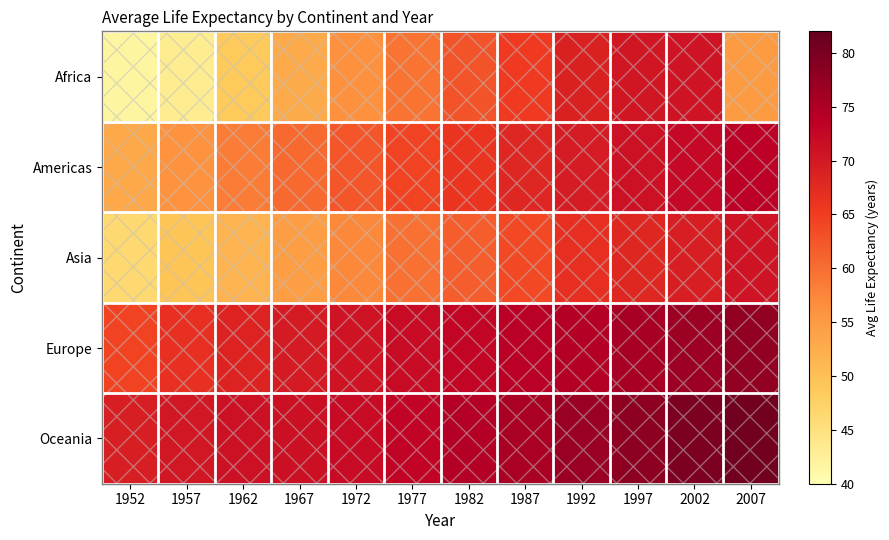

Reading left to right, what are all the values shown in this chart?

Africa: 1952=41.7	1957=43.1	1962=48.6	1967=53.0	1972=56.1	1977=59.3	1982=62.7	1987=65.4	1992=68.8	1997=70.5	2002=70.7	2007=54.8
Americas: 1952=53.3	1957=56.0	1962=58.4	1967=60.4	1972=62.4	1977=64.4	1982=66.2	1987=68.1	1992=69.6	1997=71.2	2002=72.4	2007=73.6
Asia: 1952=46.3	1957=49.3	1962=51.6	1967=54.7	1972=57.3	1977=59.6	1982=61.6	1987=63.7	1992=66.8	1997=68.0	2002=69.2	2007=70.7
Europe: 1952=64.4	1957=66.7	1962=68.5	1967=69.7	1972=70.8	1977=71.9	1982=72.8	1987=73.6	1992=74.4	1997=75.5	2002=76.7	2007=77.7
Oceania: 1952=69.2	1957=70.3	1962=71.1	1967=71.3	1972=71.9	1977=72.8	1982=74.3	1987=75.3	1992=76.9	1997=78.2	2002=79.7	2007=80.7